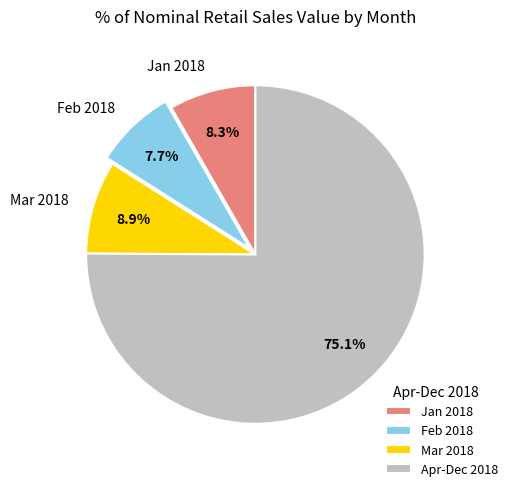

Does Apr-Dec 2018 account for over 50% of the chart?

Yes